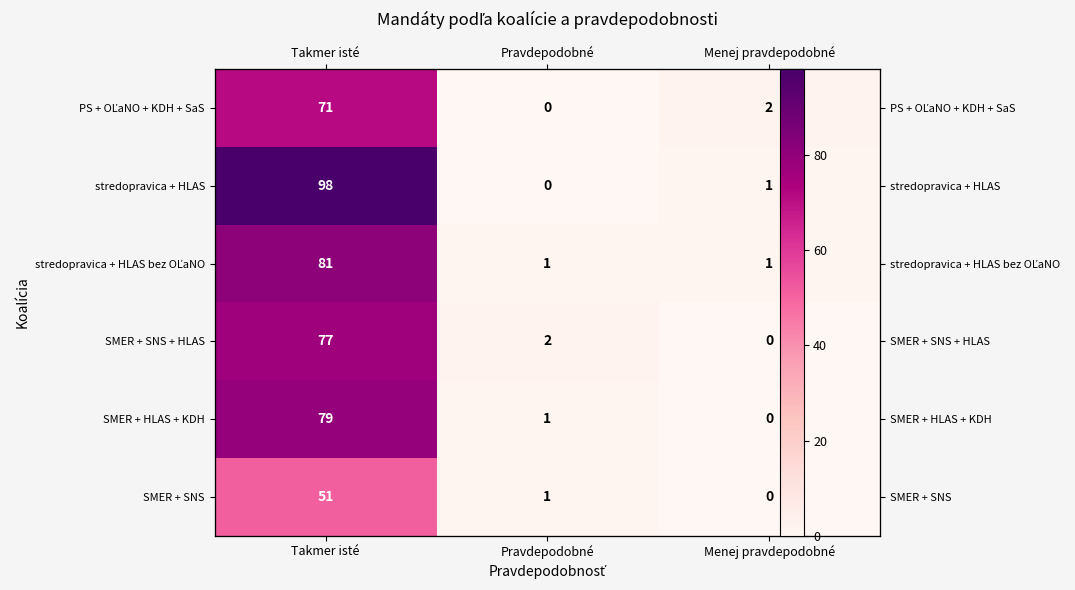

Which category has the lowest value in the PS + OĽaNO + KDH + SaS series?

Pravdepodobné